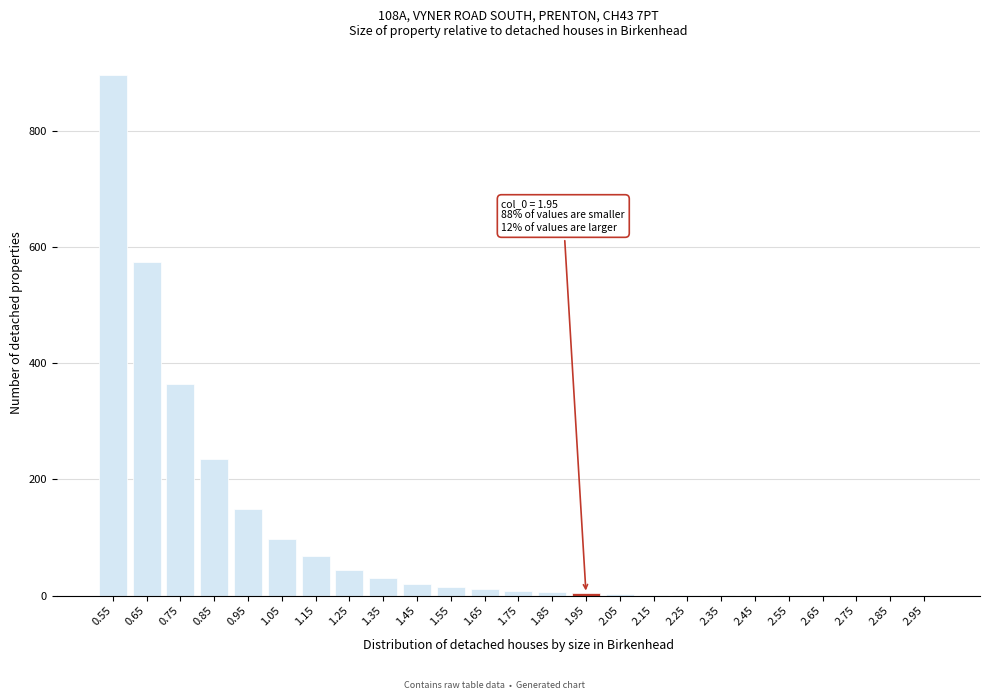

Is it true that the value at 0.55 is 896?

True